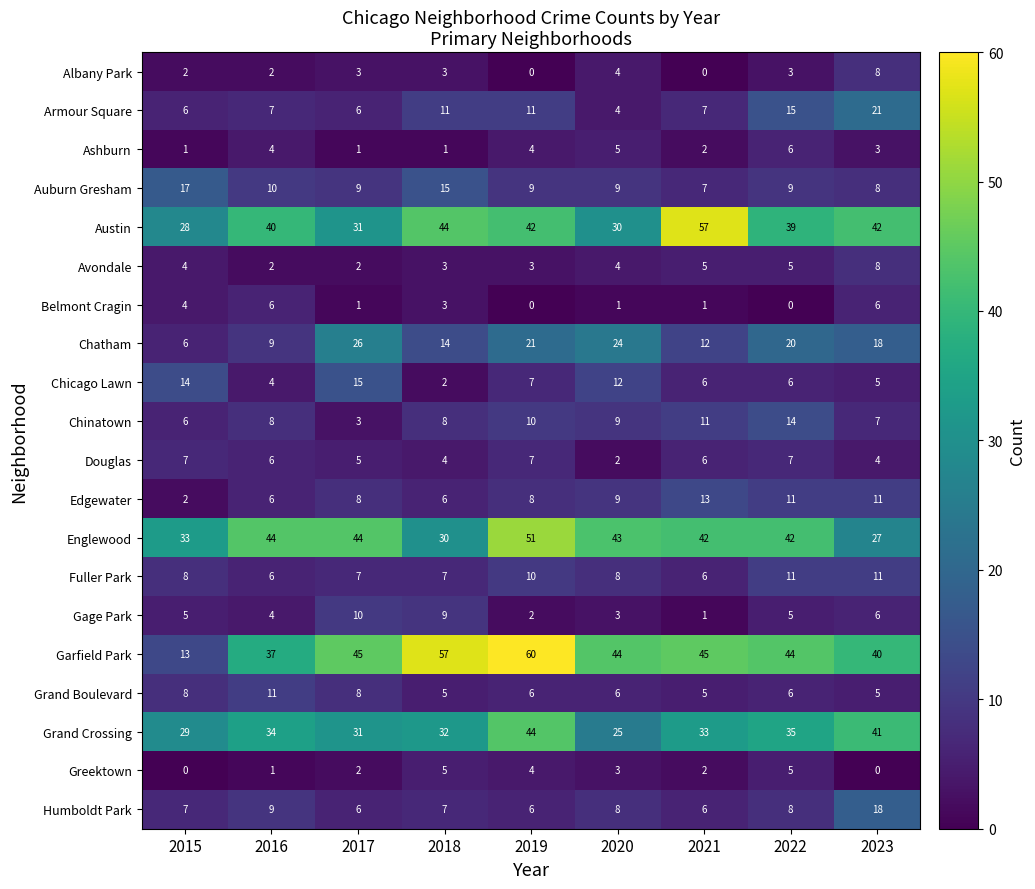

The value of Ashburn at 2015 is 2. True or false?

False